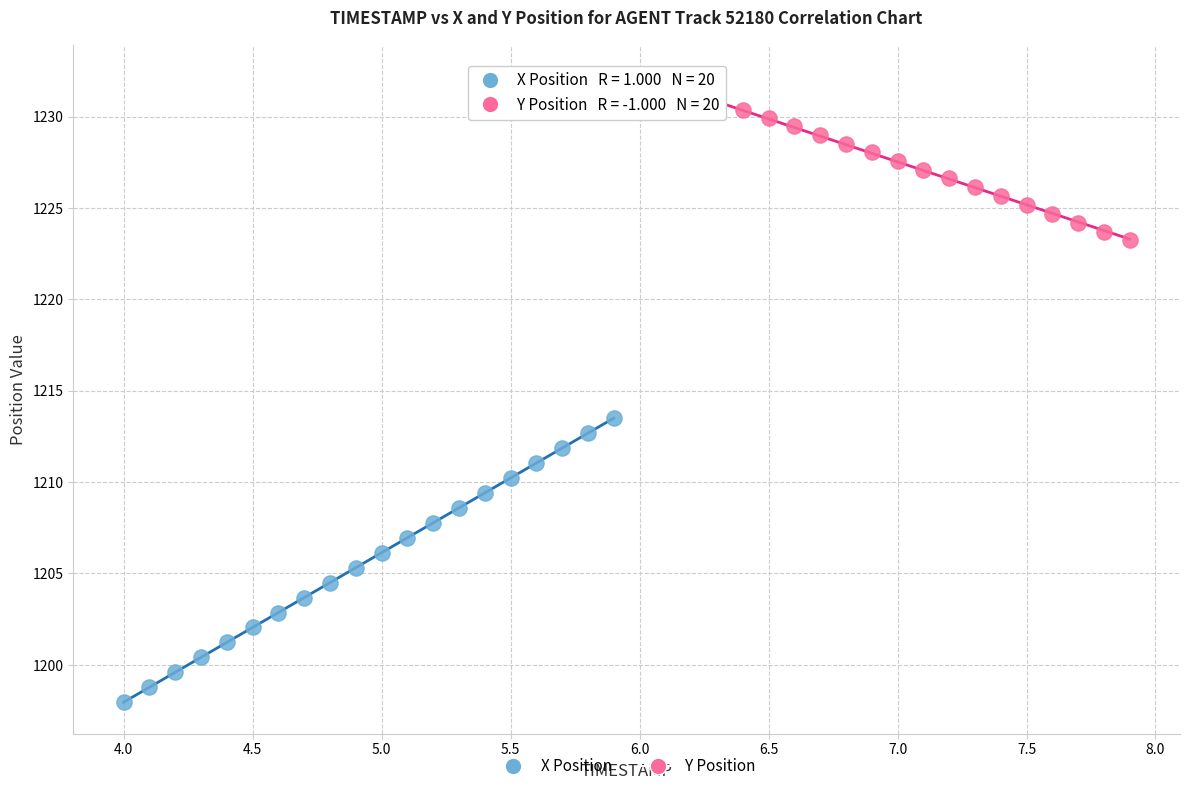

Which series contains the lowest Y value?

X Position